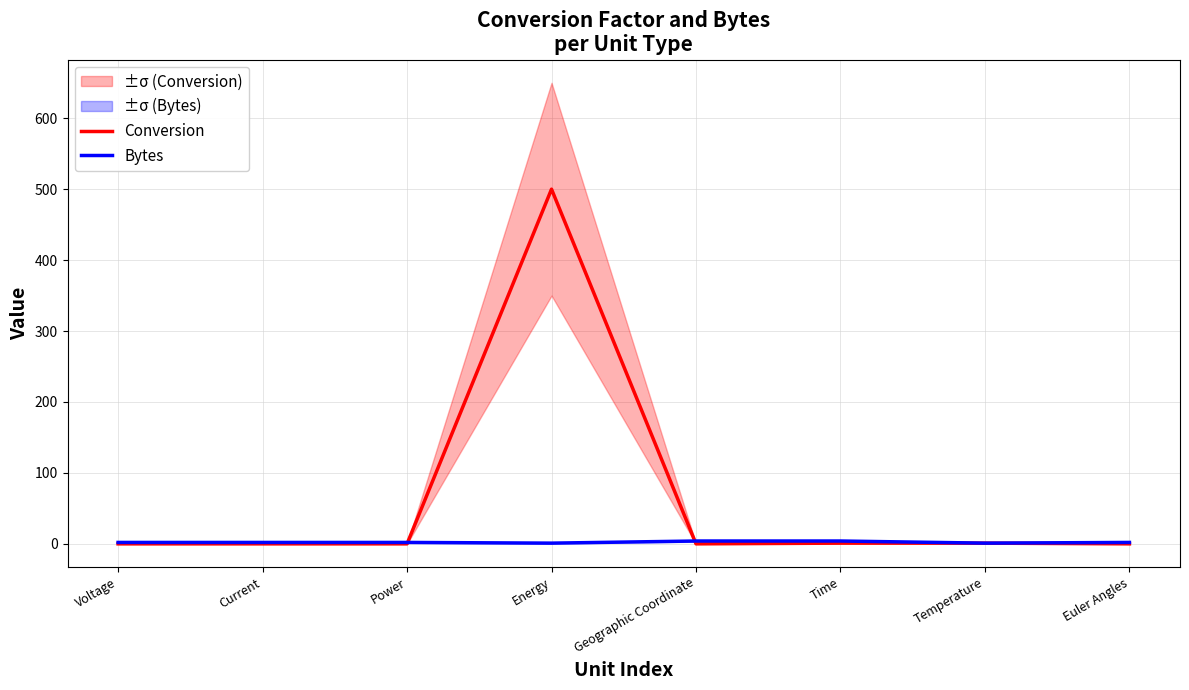

Reading left to right, what are all the values shown in this chart?

Conversion: 0.0	0.0	0.0	500.0	0.0	1.0	1.0	0.0
Bytes: 2.0	2.0	2.0	1.0	4.0	4.0	1.0	2.0